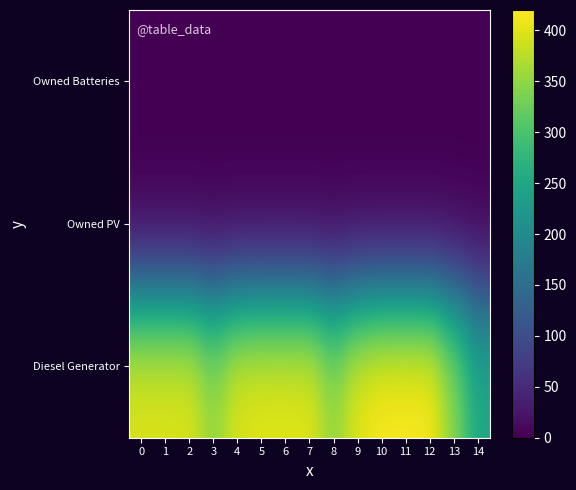

Reading left to right, list all the values displayed in this chart.

Diesel Generator: 0=400	1=400	2=400	3=354	4=400	5=405	6=405	7=405	8=354	9=405	10=420	11=420	12=420	13=348	14=251
Owned PV: 0=0	1=0	2=0	3=0	4=0	5=0	6=0	7=0	8=0	9=0	10=0	11=0	12=0	13=0	14=0
Owned Batteries: 0=0	1=0	2=0	3=0	4=0	5=0	6=0	7=0	8=0	9=0	10=0	11=0	12=0	13=0	14=0